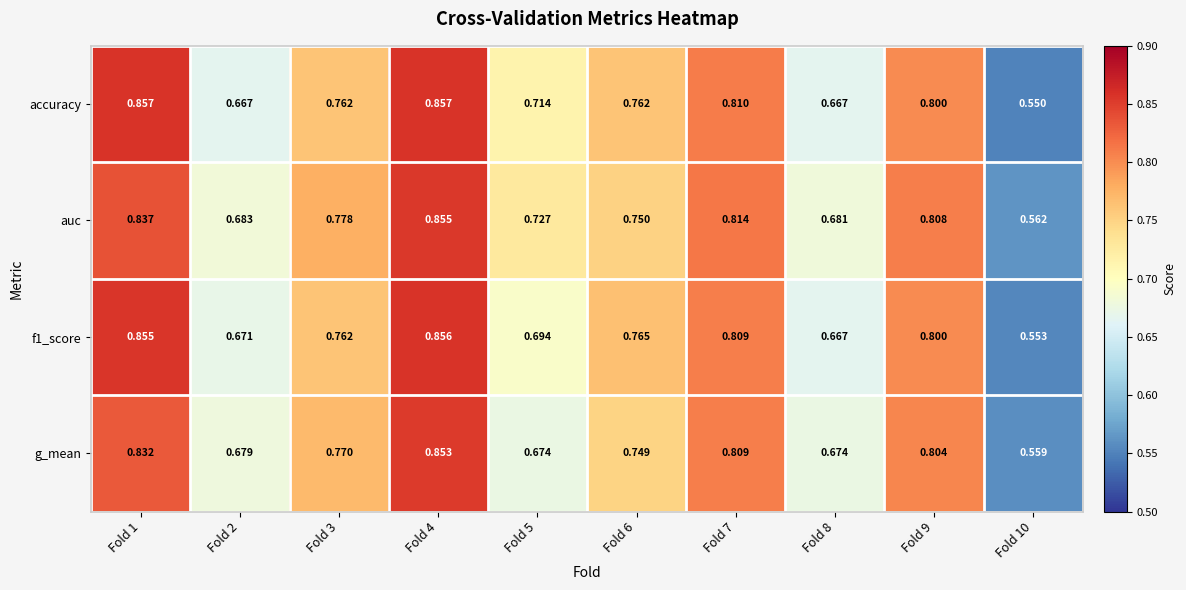

Which series has the largest total across all categories?

auc